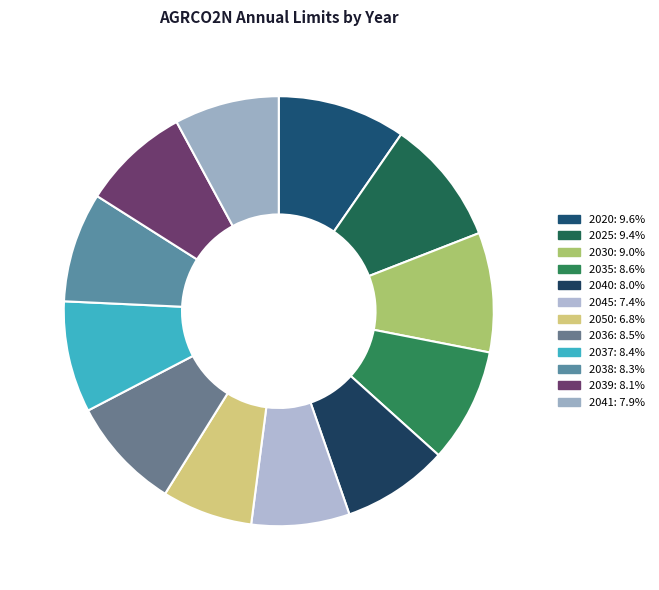

What is the total percentage of 2039 and 2030?

17.1%